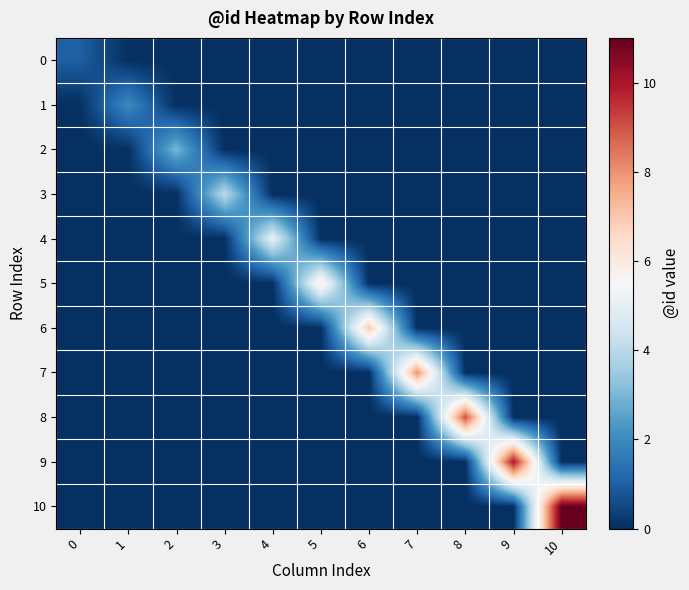

Which series has the largest total across all categories?

10